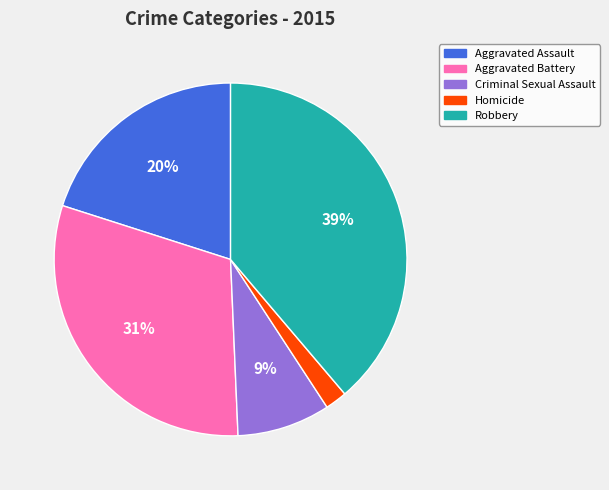

Count the number of slices in the pie.

5